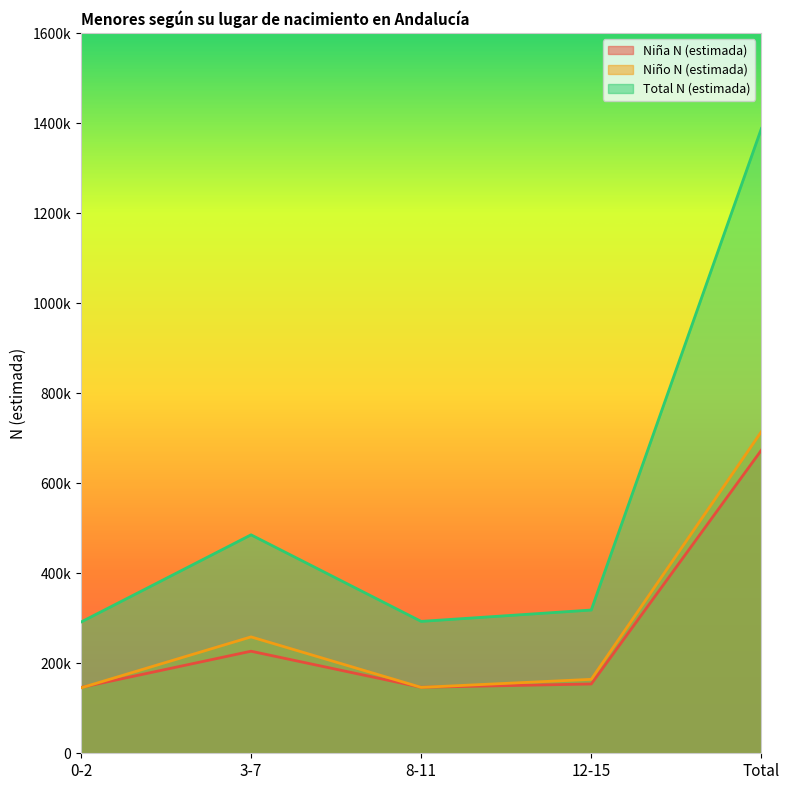

Rank the series at 8-11 from lowest to highest value.

Niño N (estimada), Niña N (estimada), Total N (estimada)